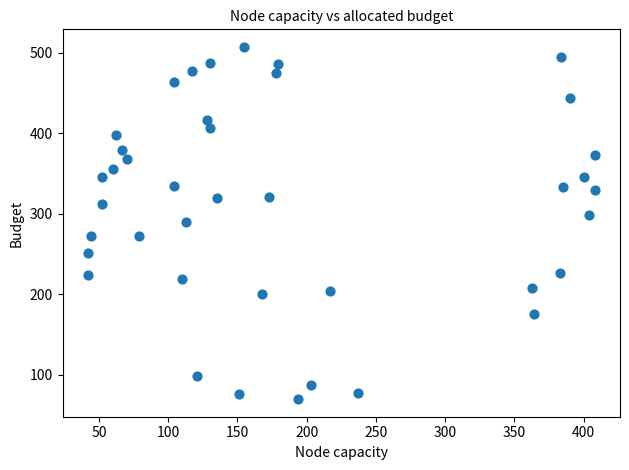

How many points are shown in the scatter plot?

40